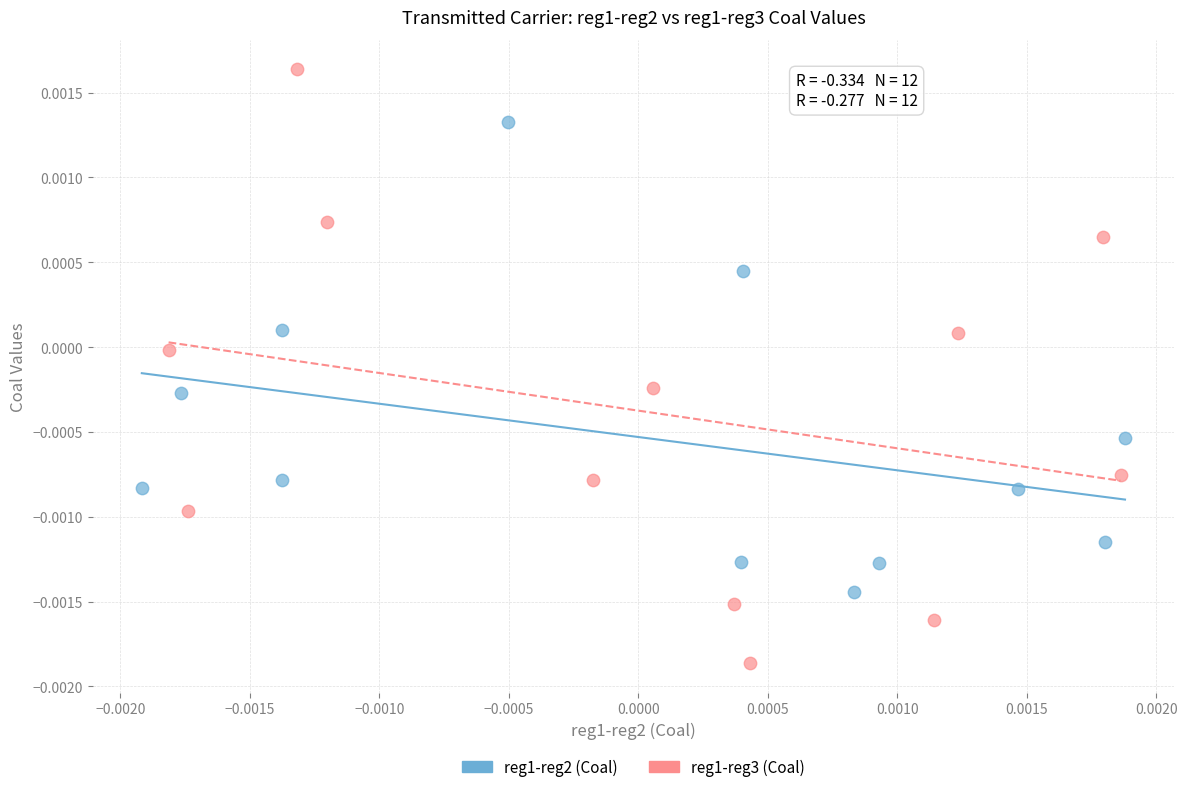

Which series contains the lowest Y value?

reg1-reg3 (Coal)